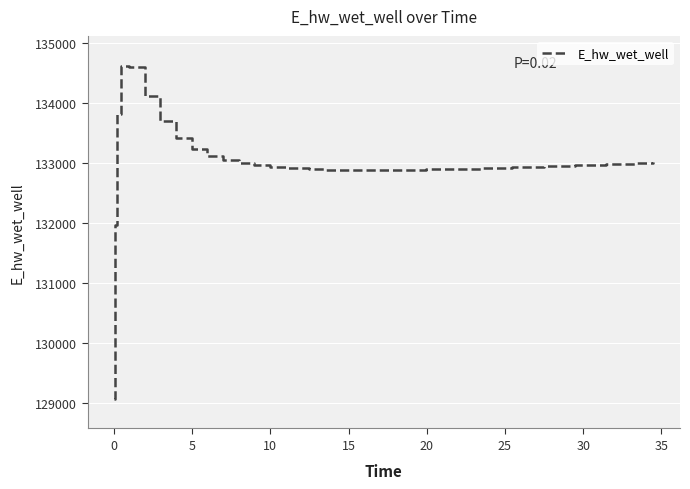

What is the maximum value shown in the chart?

134624.2